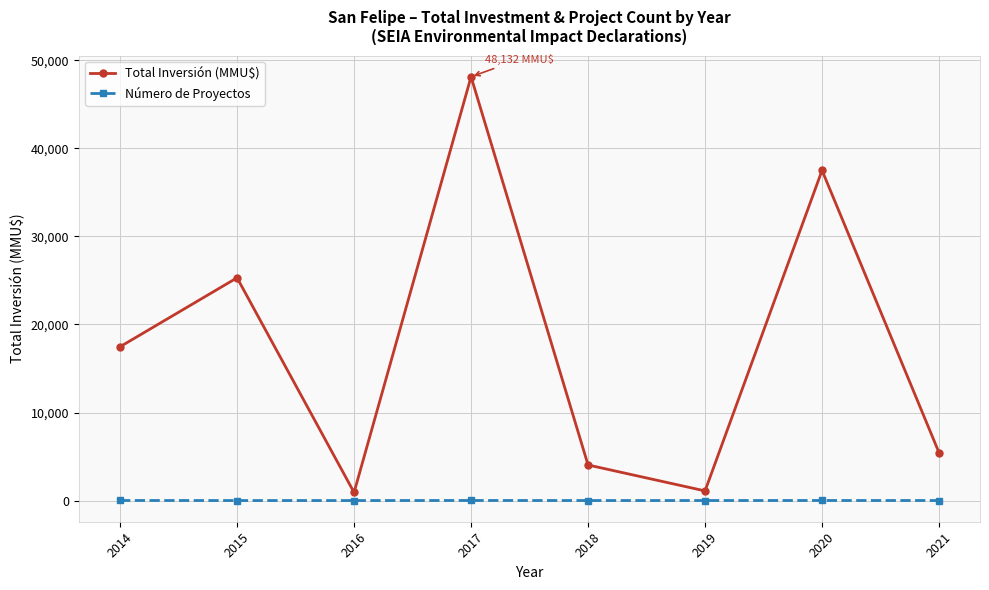

Rank the series at 2018 from lowest to highest value.

Número de Proyectos, Total Inversión (MMU$)